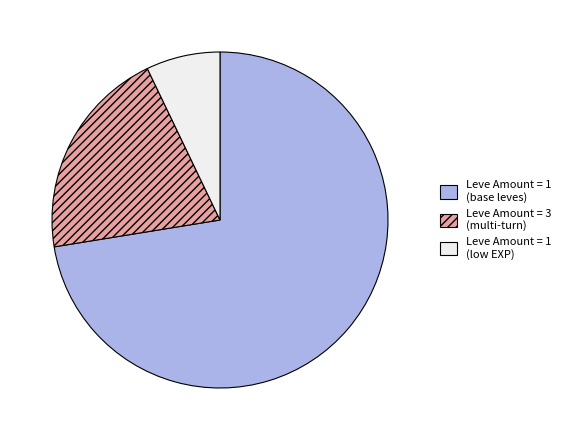

How many slices are in this pie chart?

3